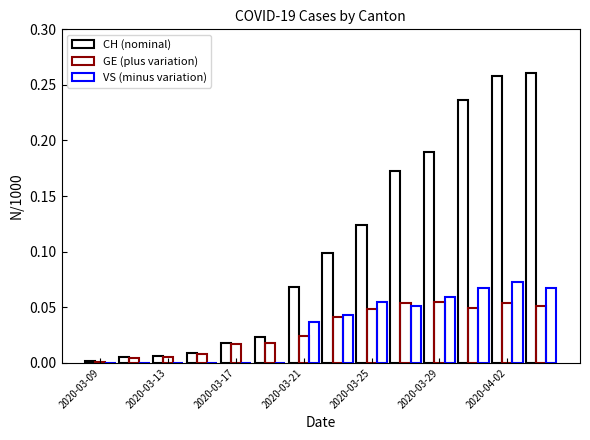

How many series are shown in this chart?

3